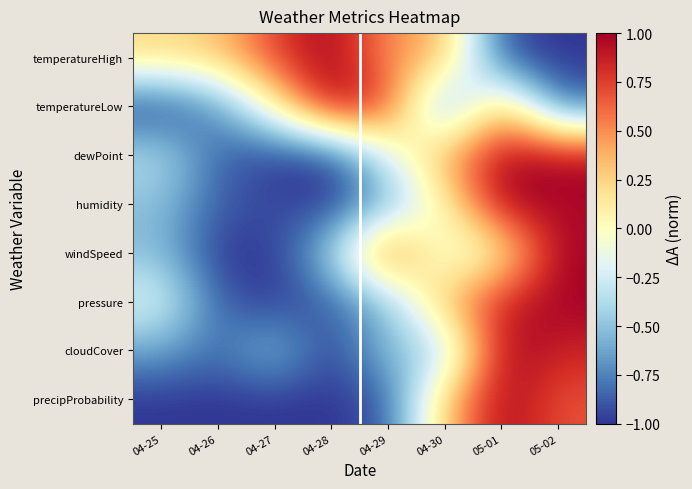

At 05-02, list the series in order from largest to smallest.

dewPoint, windSpeed, pressure, humidity, cloudCover, precipProbability, temperatureLow, temperatureHigh